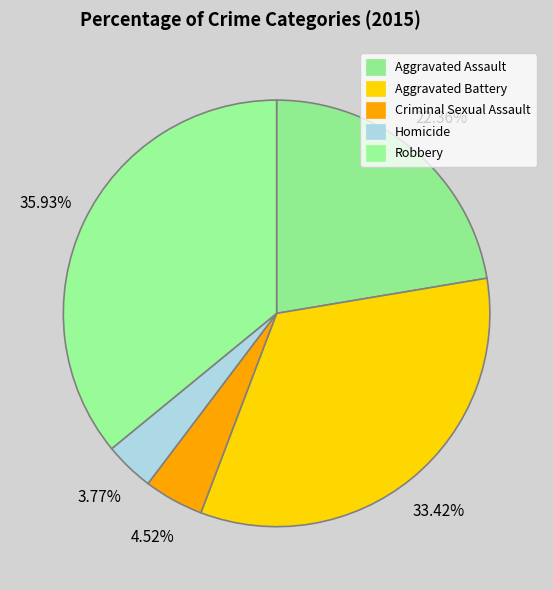

What percentage do Aggravated Assault and Aggravated Battery together represent?

55.8%